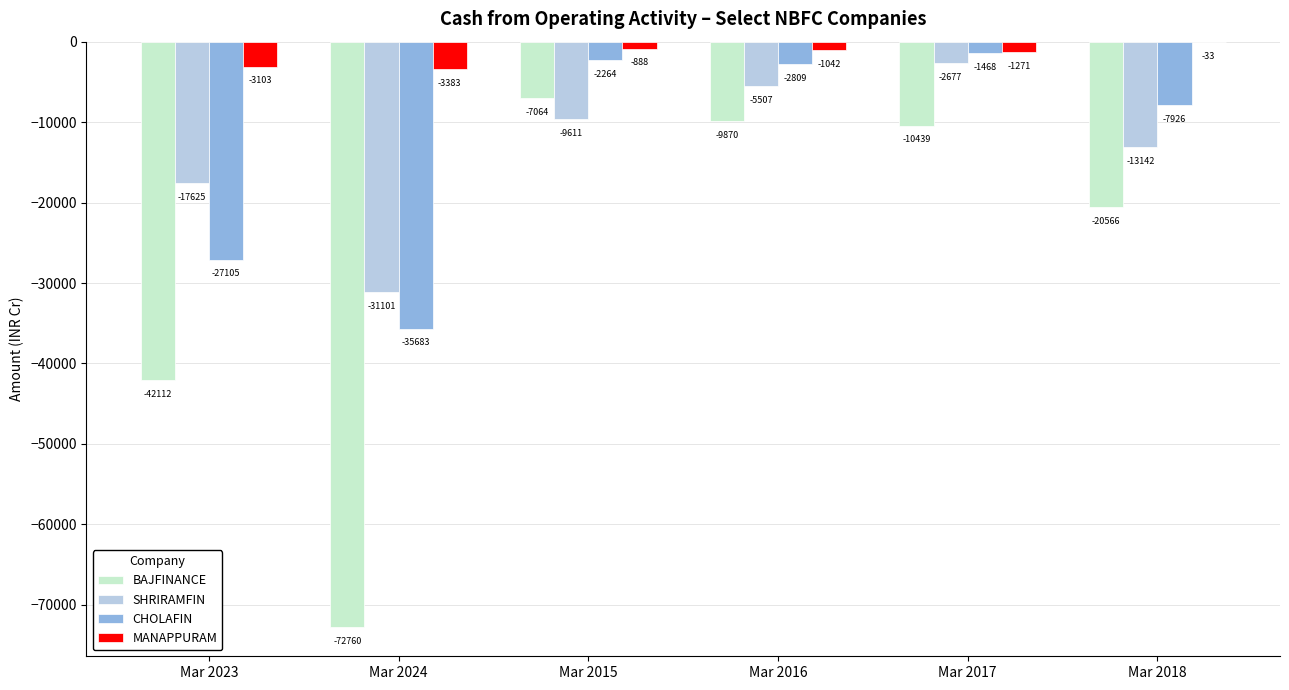

At which category does the chart reach its peak across all series?

Mar 2018